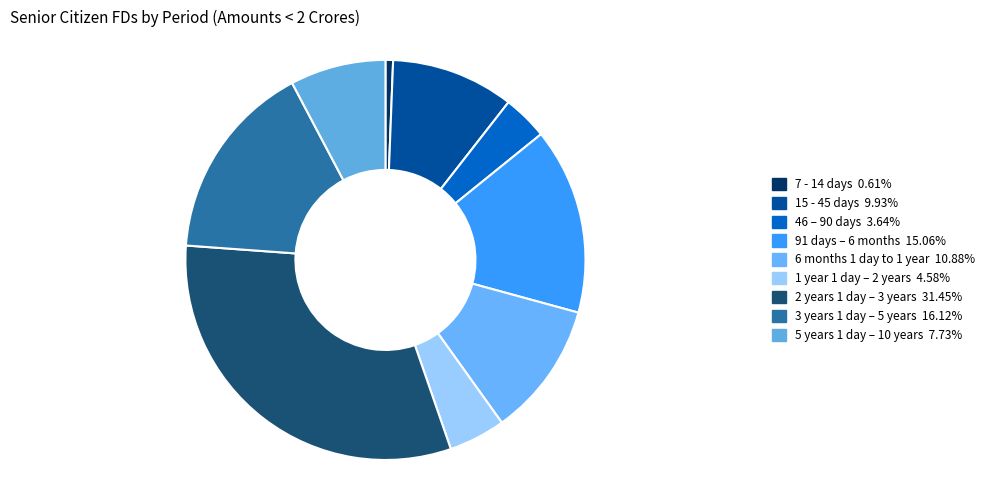

How many slices are in this pie chart?

9